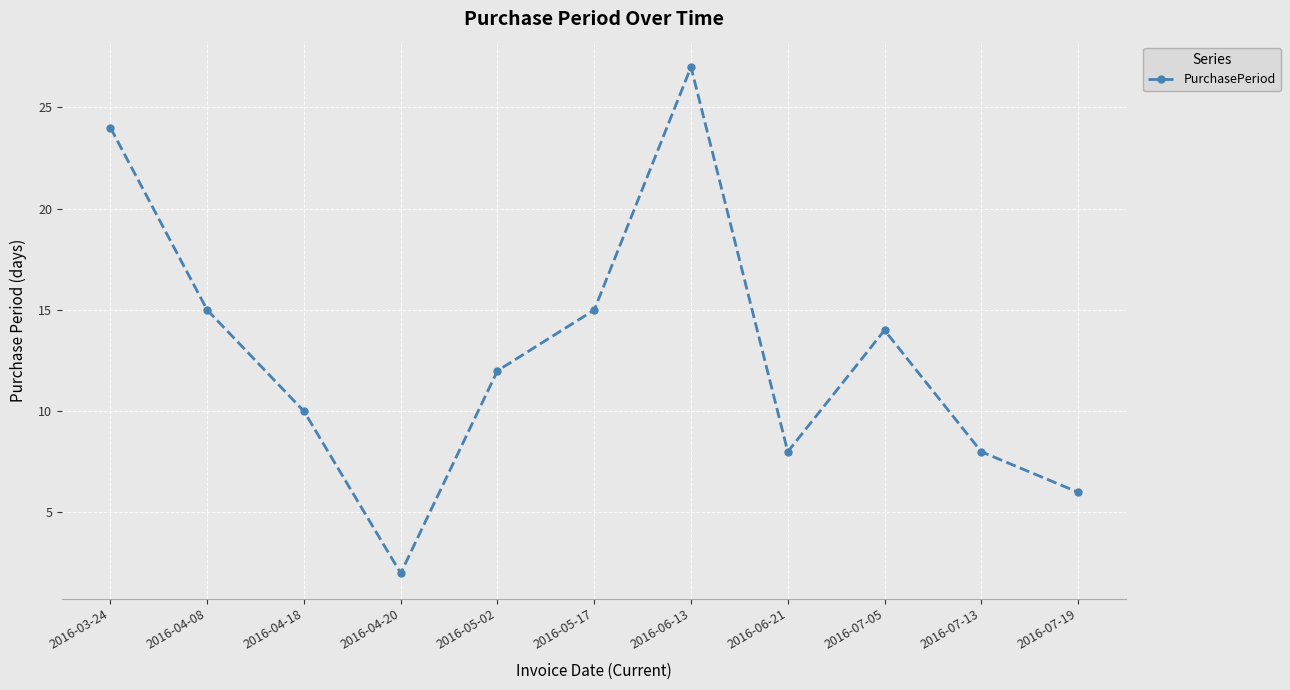

What is the average value?

13